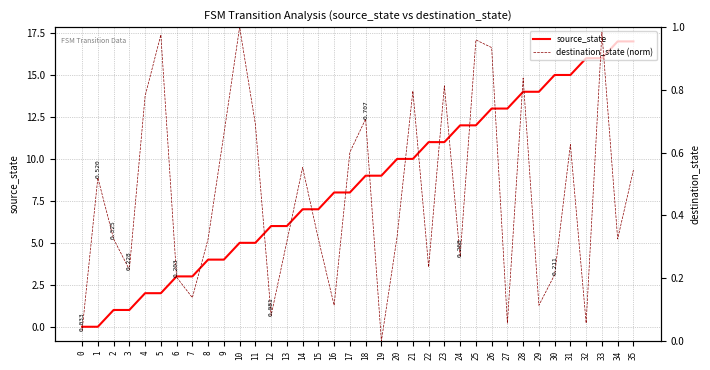

What is the total value across all series at 19?

9.0